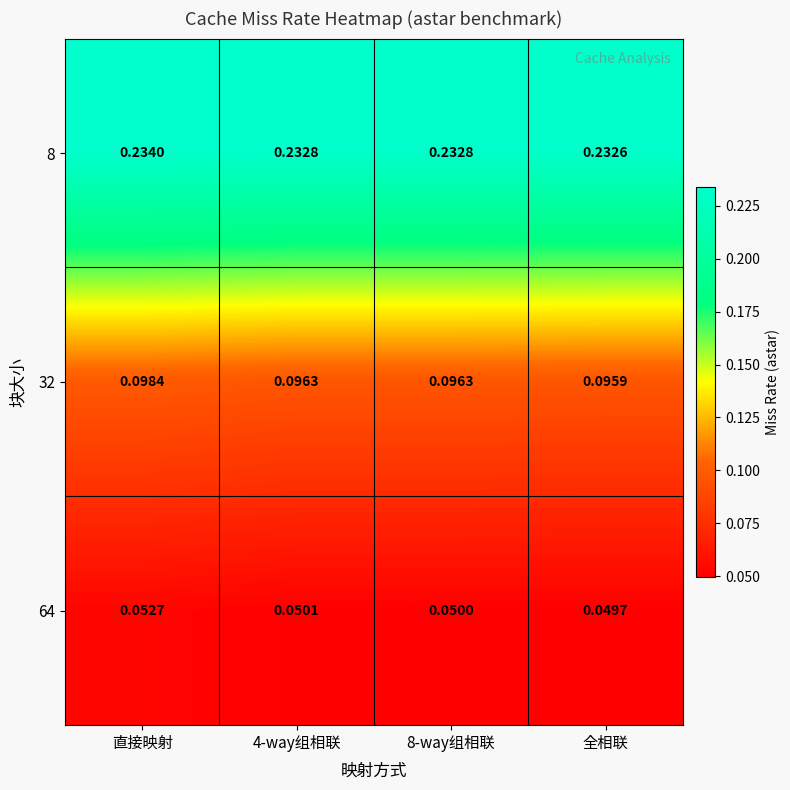

Where is 32 nearest to the value 0?

全相联